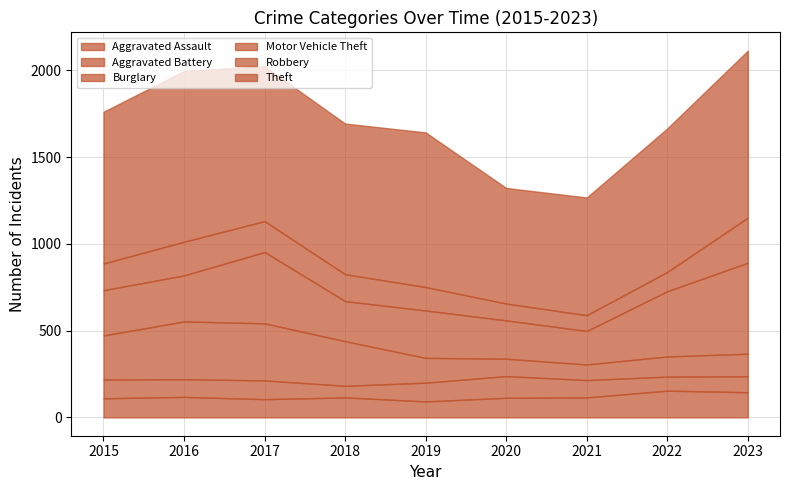

After their last crossing, which series has the higher values: Aggravated Battery or Aggravated Assault?

Aggravated Assault